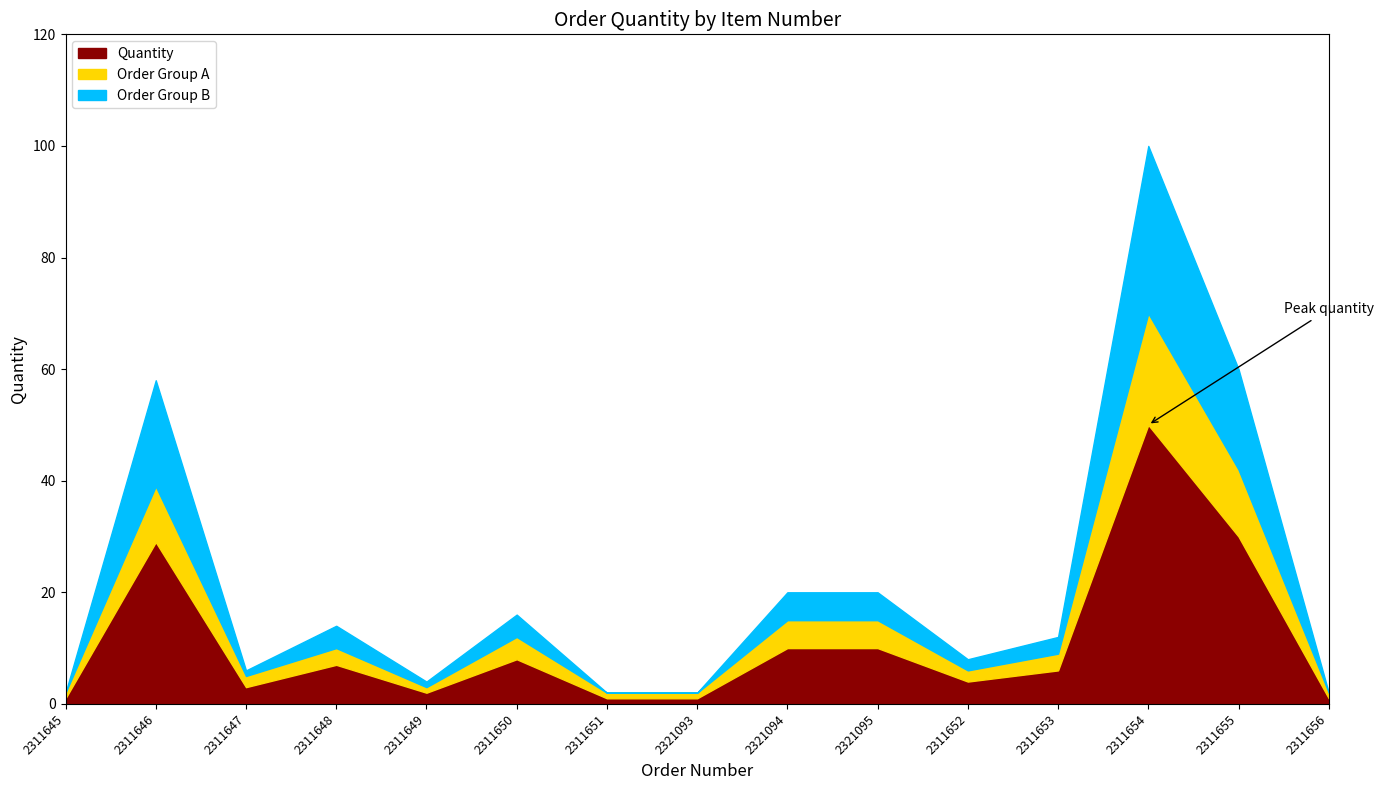

What is the value of the Quantity point at the 6th from the left?

8